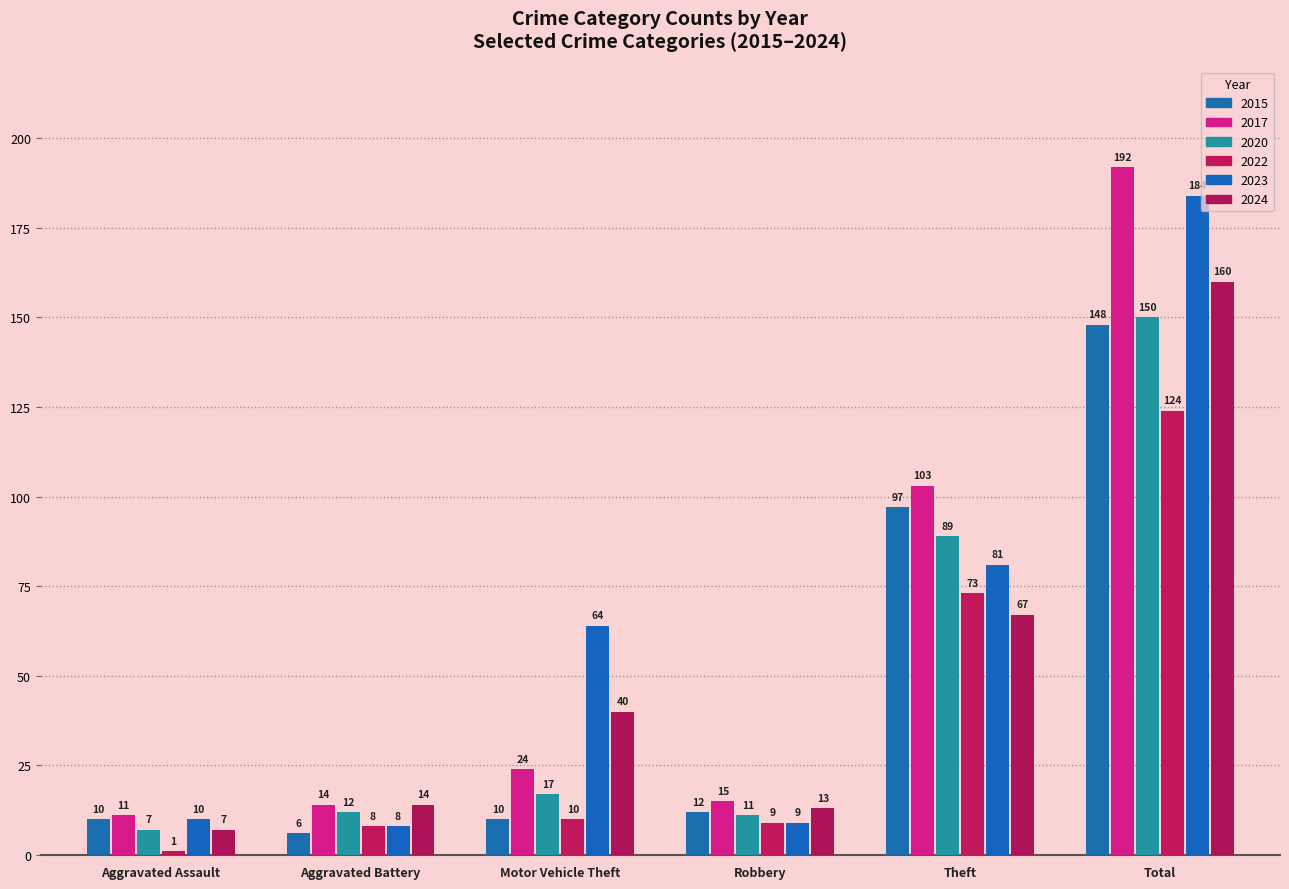

The value of 2020 at Motor Vehicle Theft is 17. True or false?

True